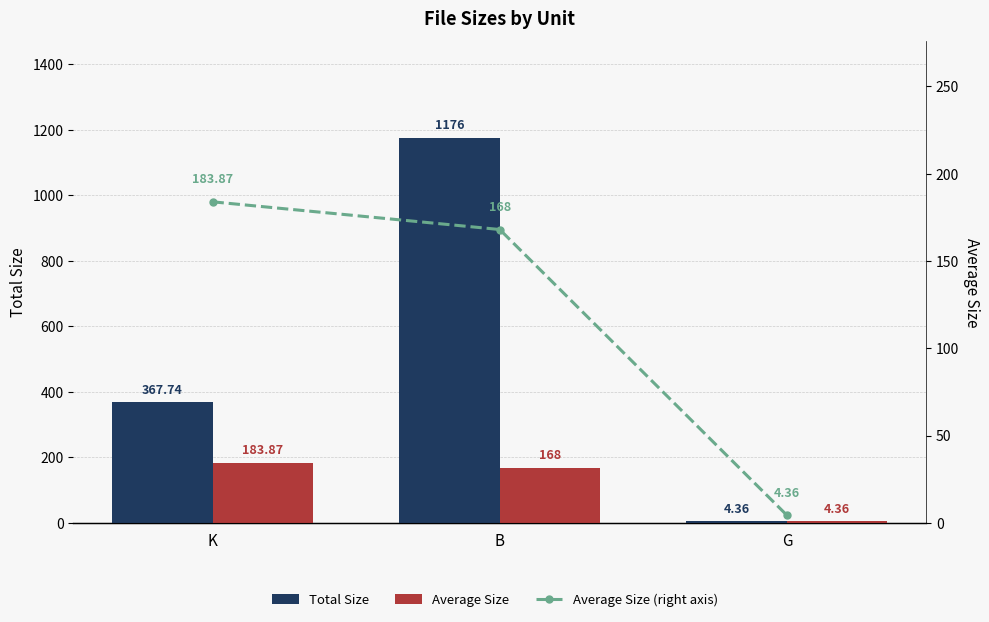

At which label is Average Size (right axis) closest to 94?

B